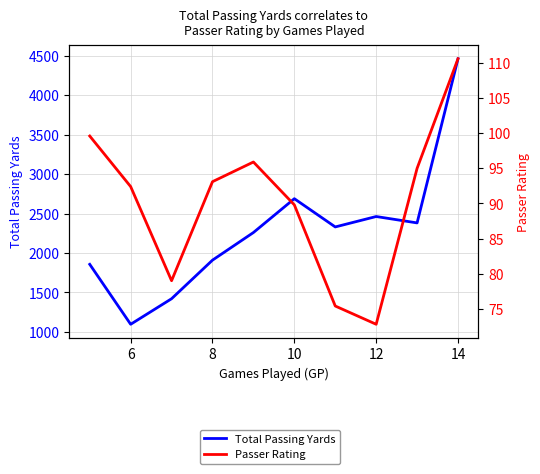

What are all the series names shown in the legend?

Total Passing Yards, Passer Rating